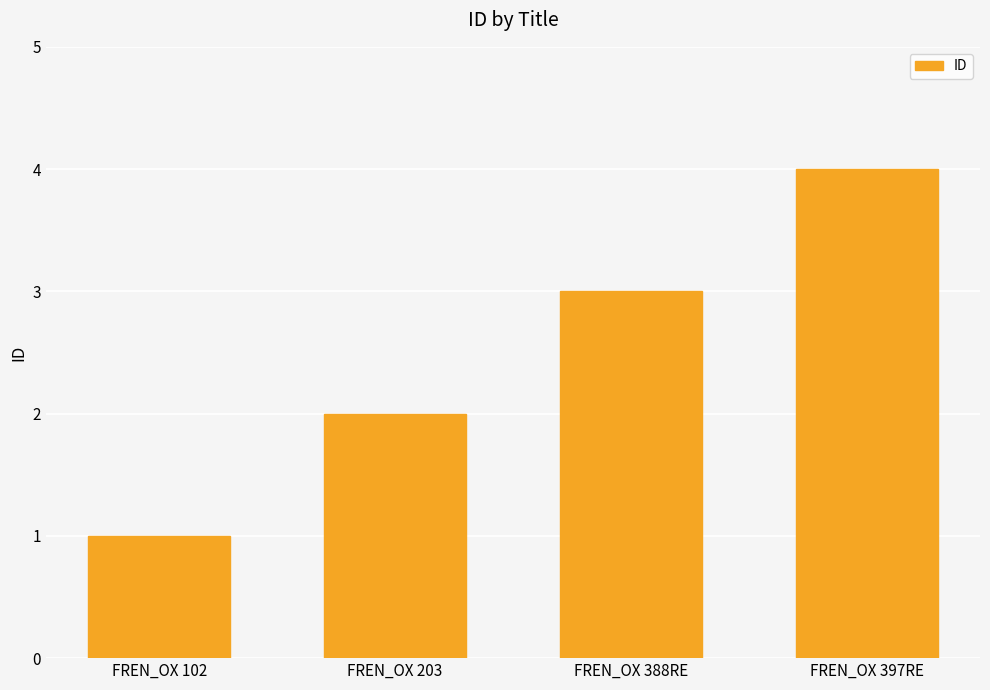

Which label corresponds to the largest value in the chart?

FREN_OX 397RE